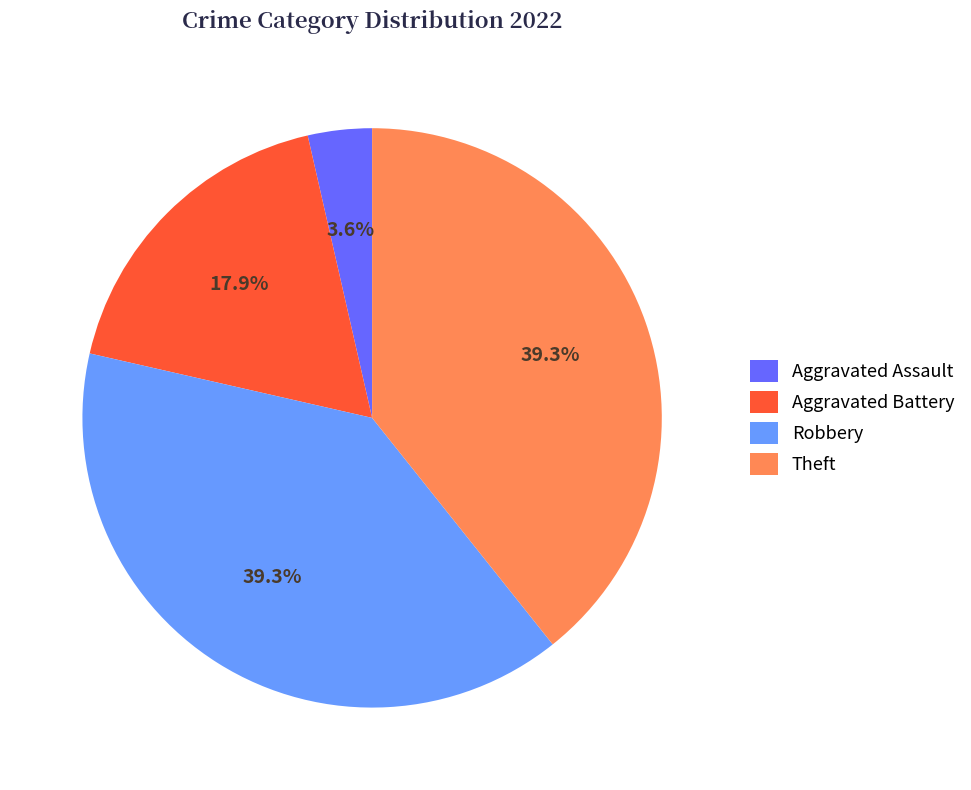

How many segments does this pie chart have?

4